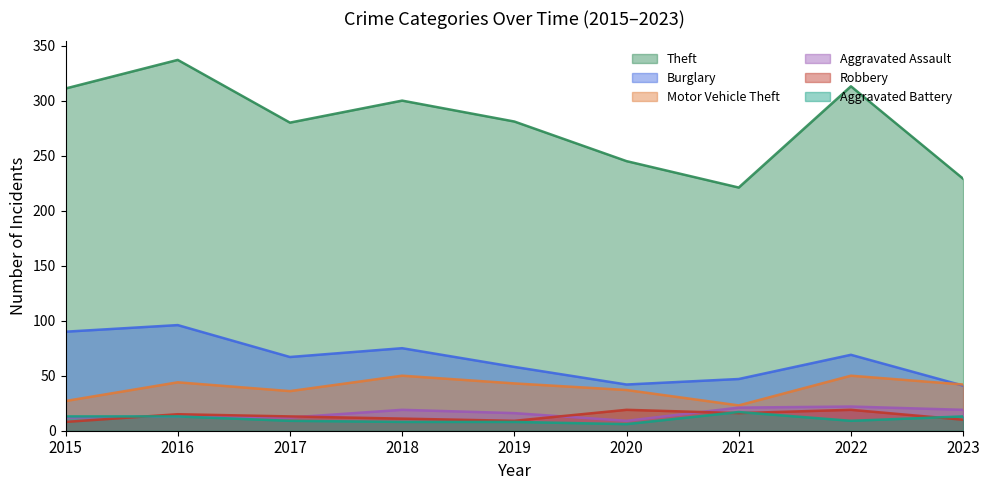

Where is the first local maximum for Robbery?

2016